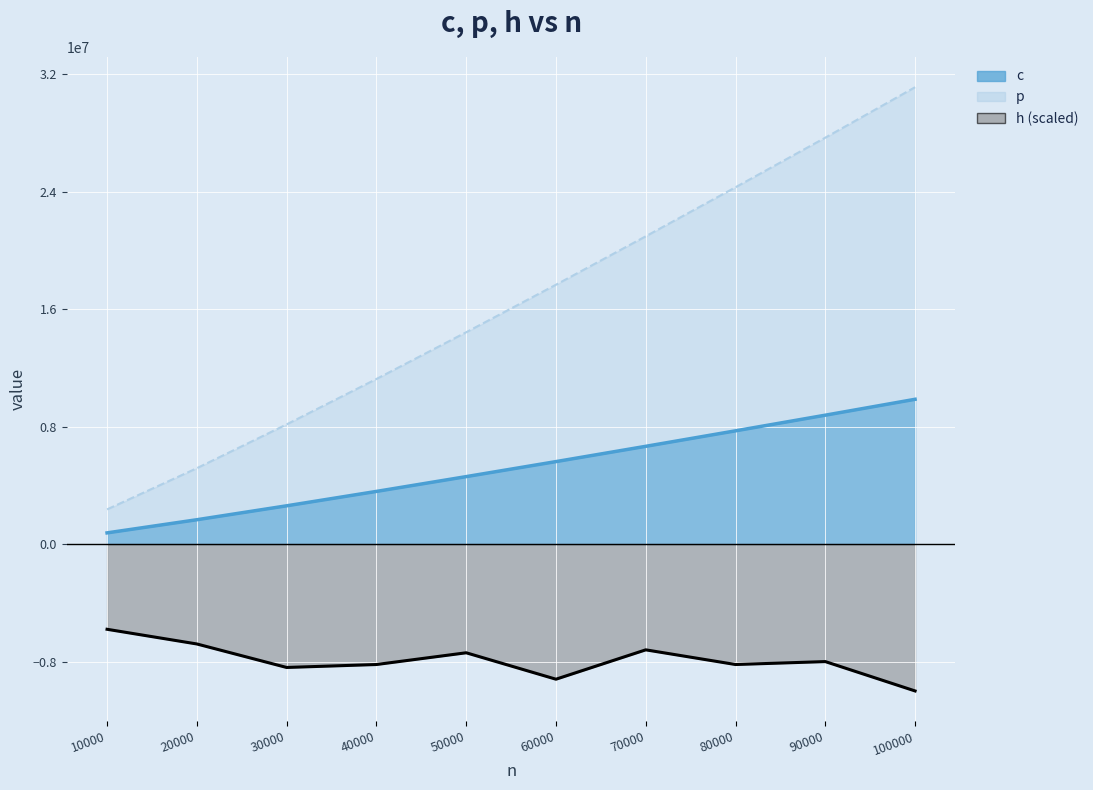

Which category has the highest value in the c series?

100000